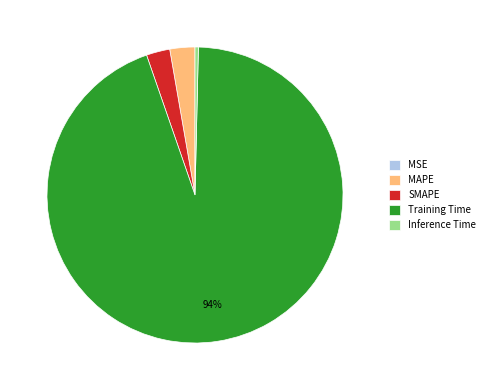

Which slice is the largest?

Training Time